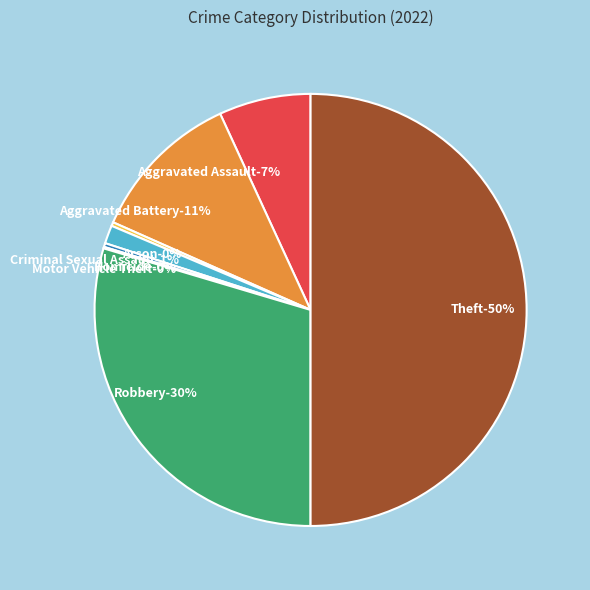

Which category has the biggest portion of the pie?

Theft